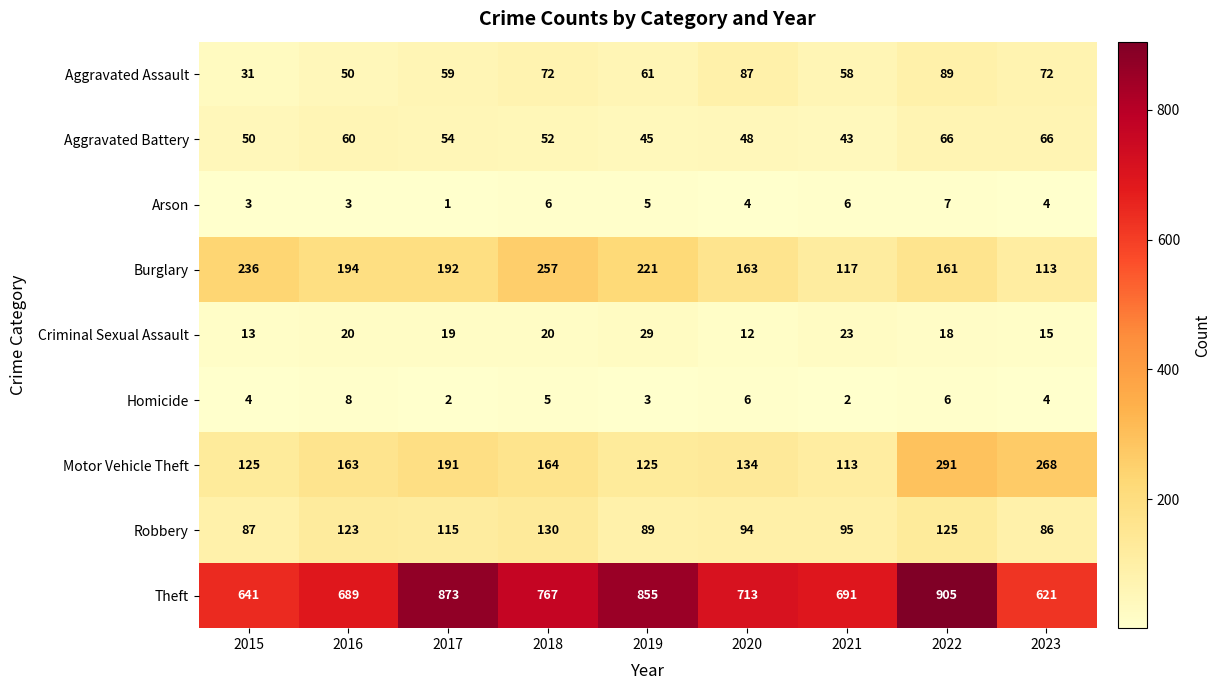

At which category is the sum across all series the highest?

2022